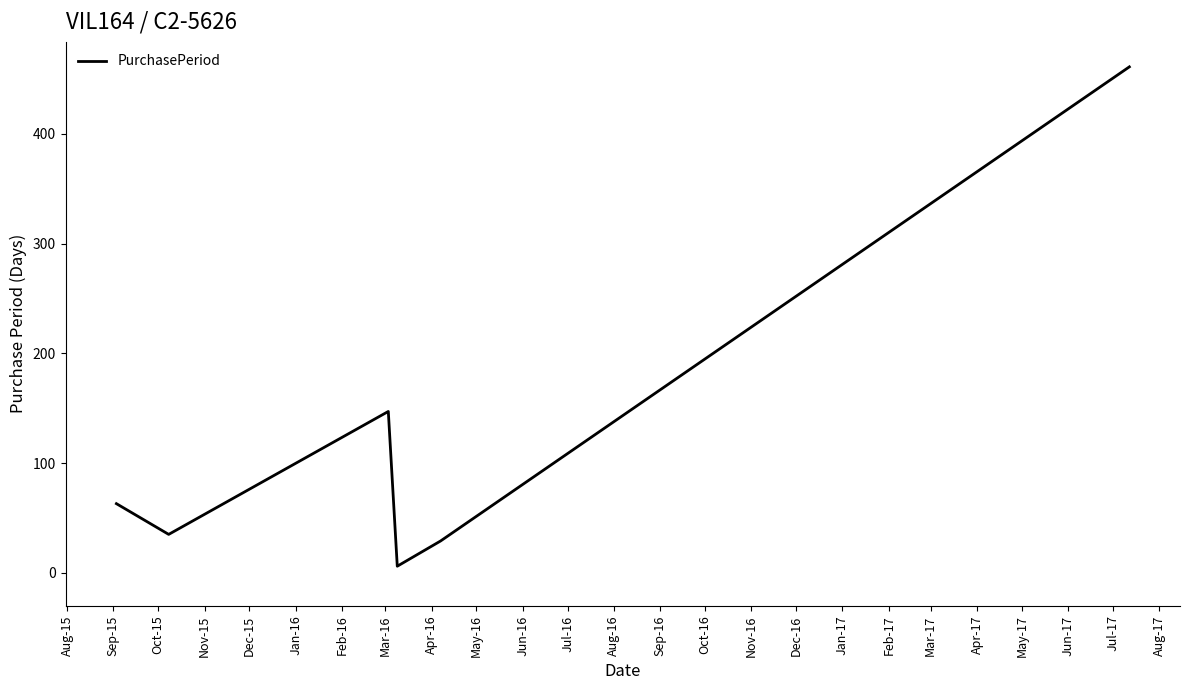

What is the average value?

124